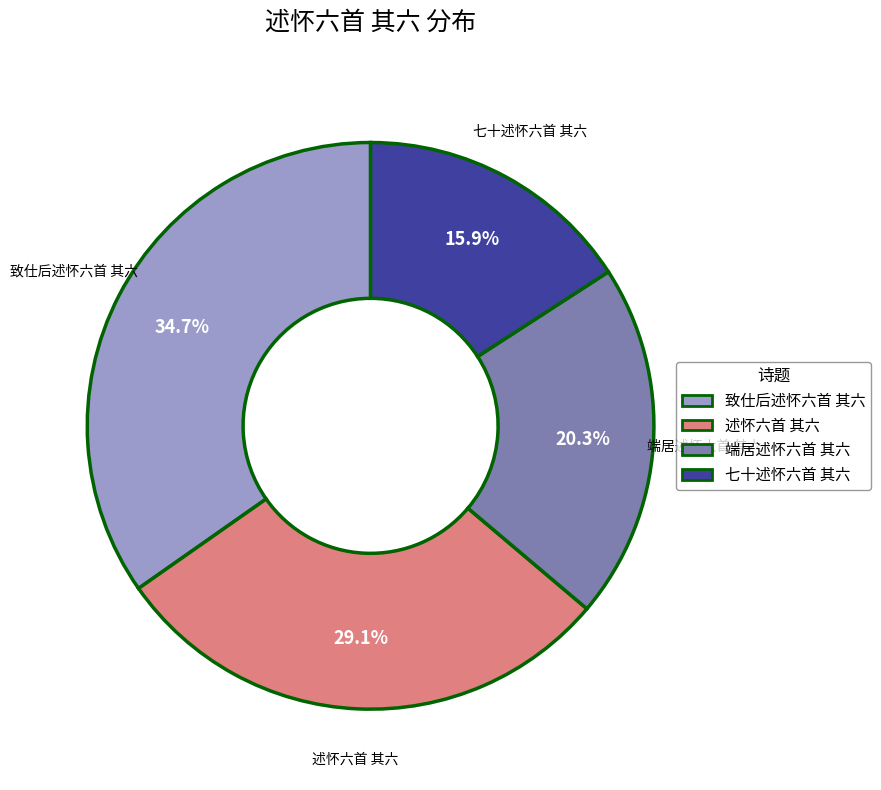

Which category has the biggest portion of the pie?

致仕后述怀六首 其六